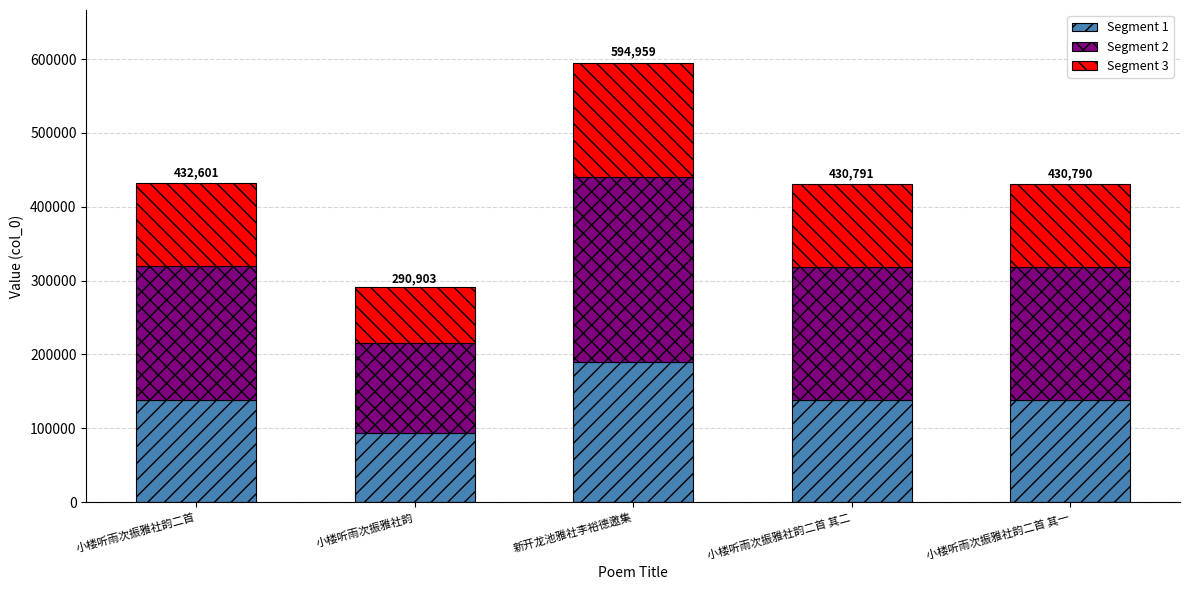

What is the sum of all Segment 1 values?

697614.1